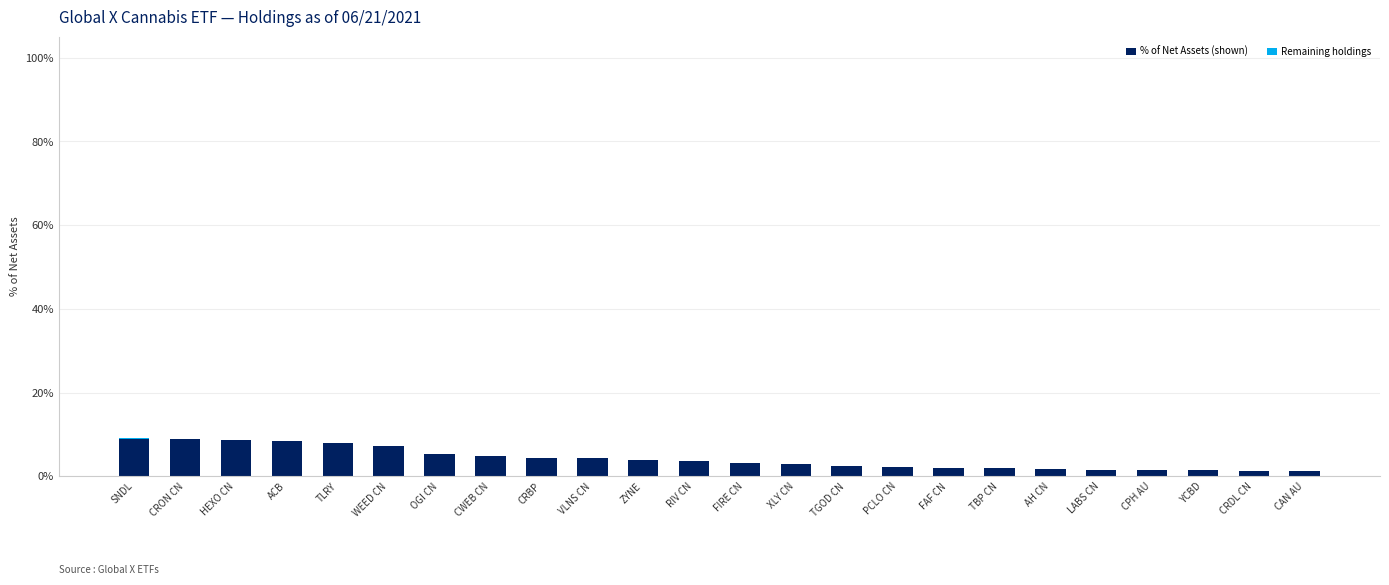

What is the total value across all series at RIV CN?

3.6